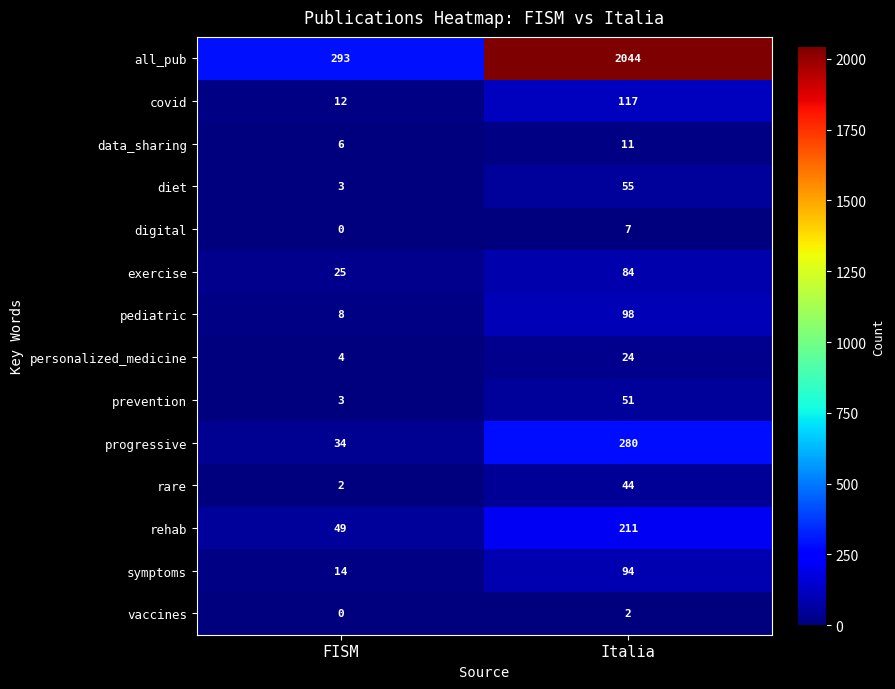

What is the total value across all series at FISM?

453